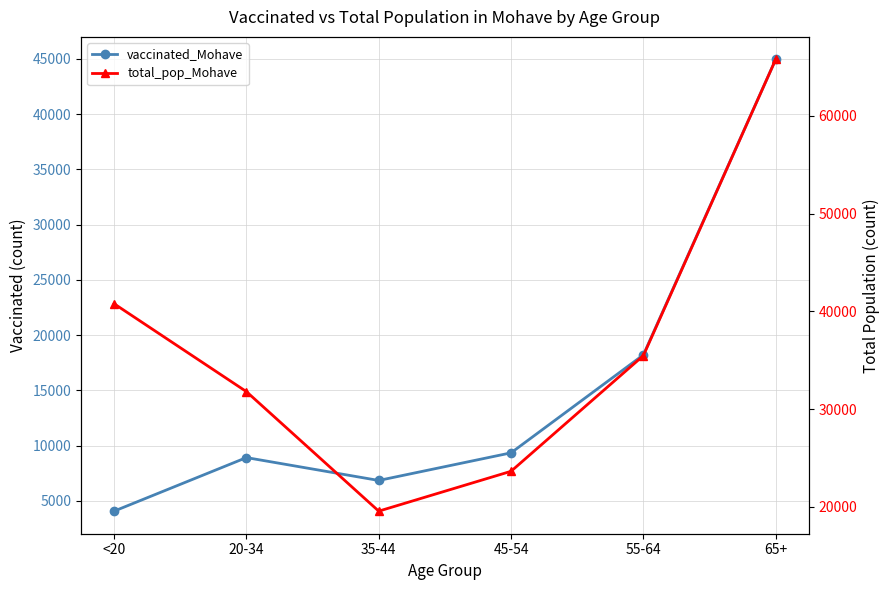

True or false: total_pop_Mohave and vaccinated_Mohave intersect in this chart.

False